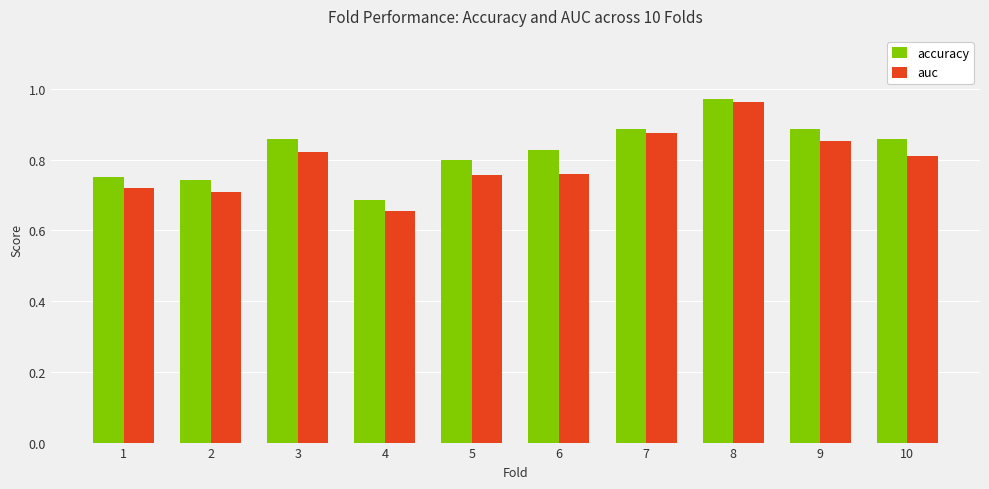

The auc series shows 0.8 at 3. True or false?

True